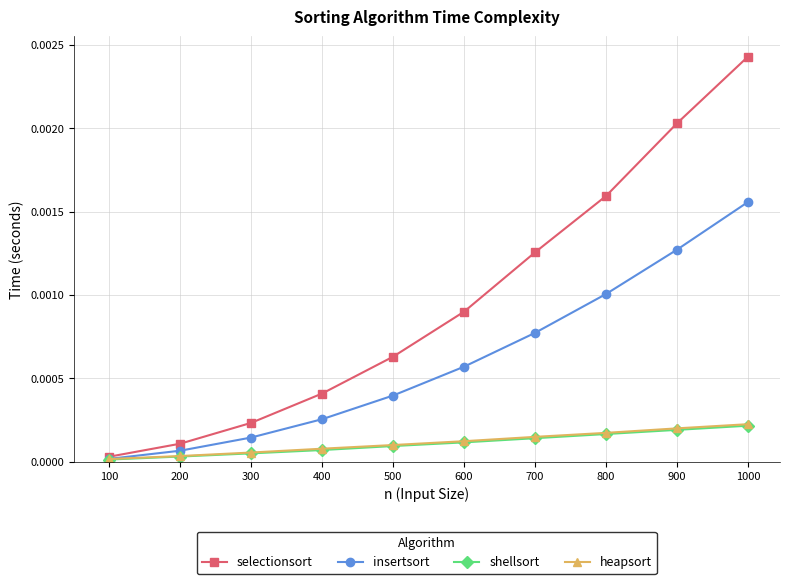

Which series changed the most between 600 and 800?

selectionsort